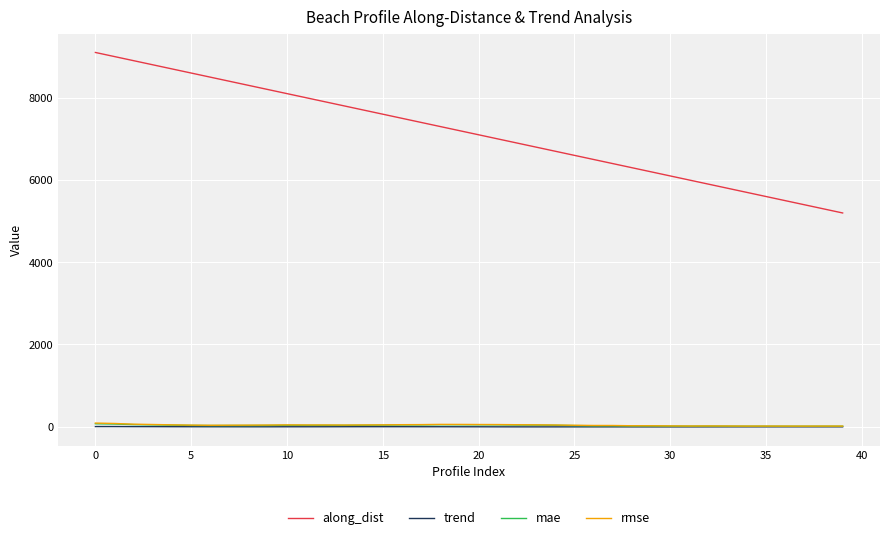

Which series has the widest spread of values?

along_dist